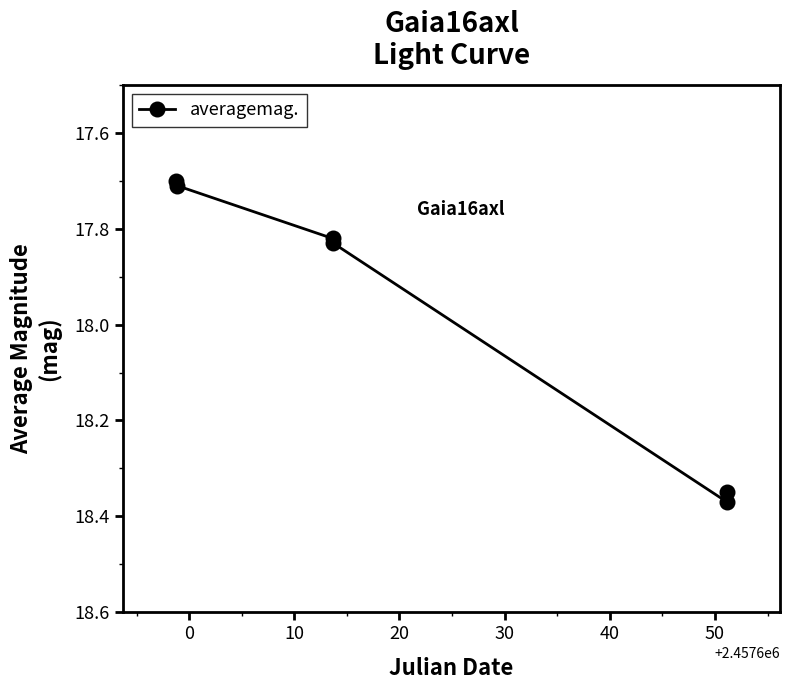

What is the minimum value shown in the chart?

17.7